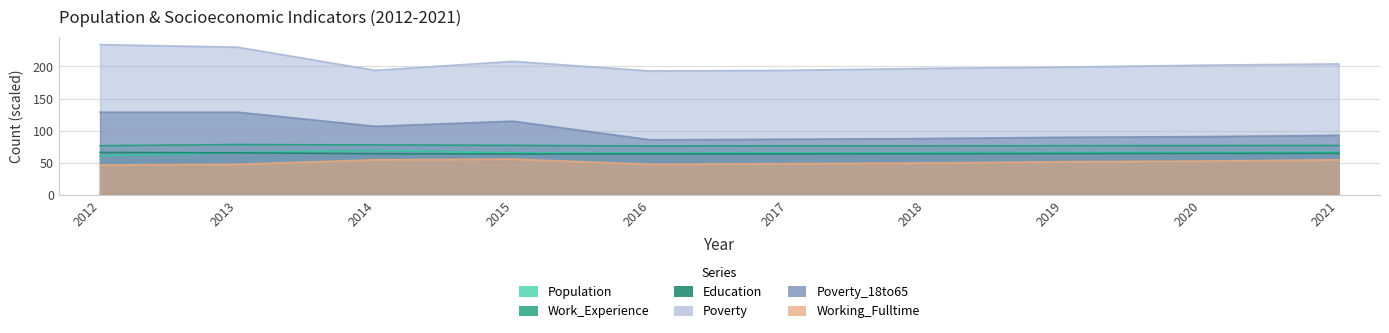

Where is the first local minimum for Poverty?

2014